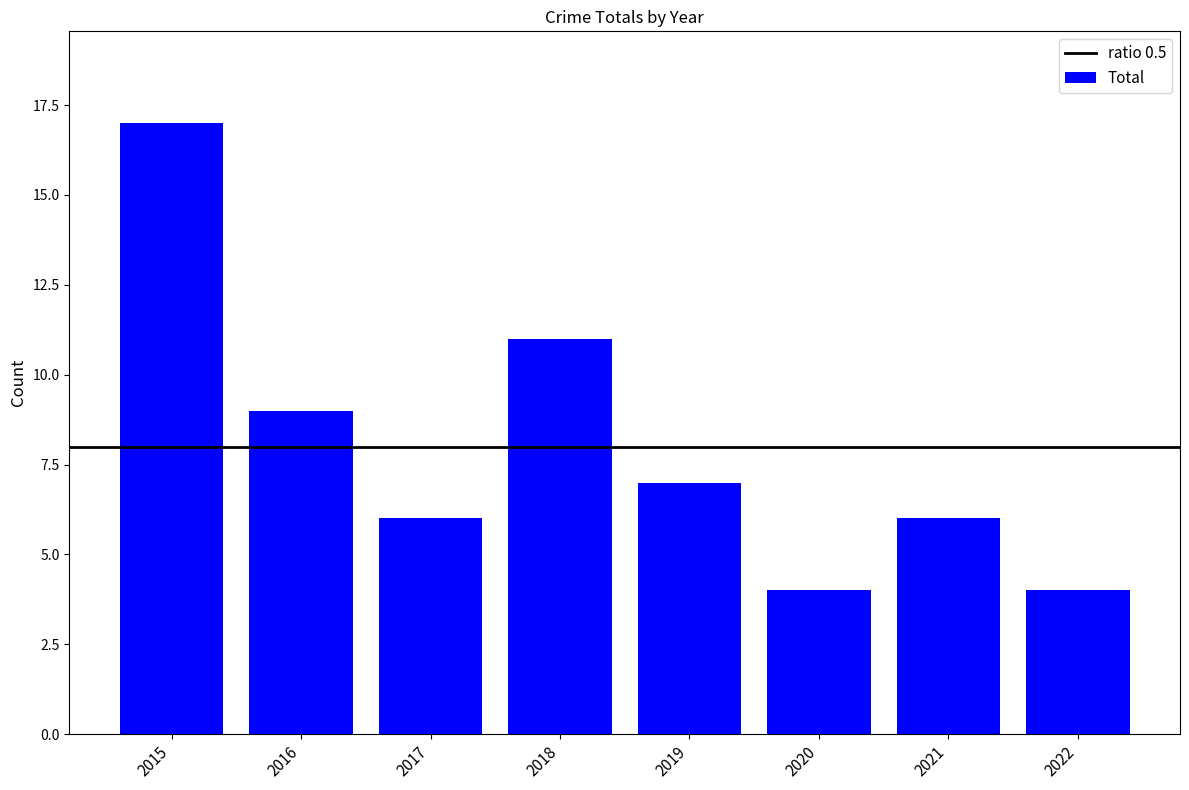

How many series are shown in this chart?

1